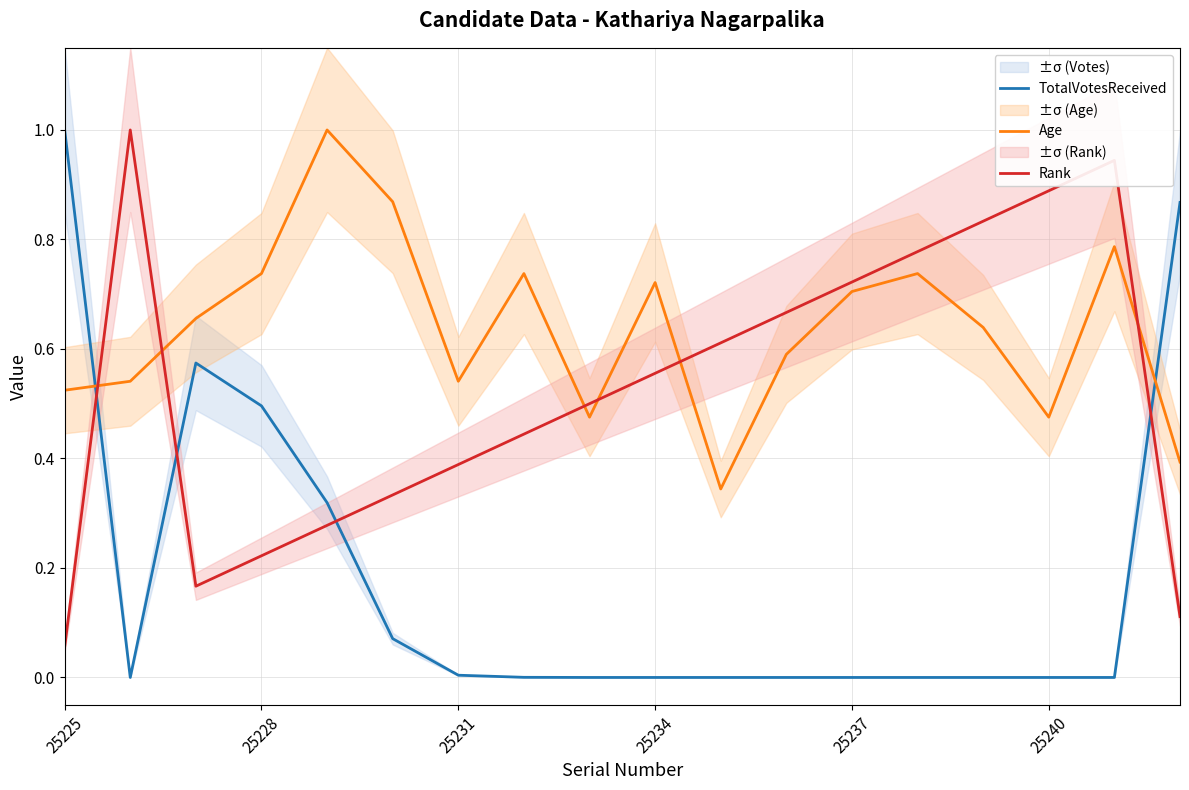

Does the chart display data point markers on the line(s)?

No